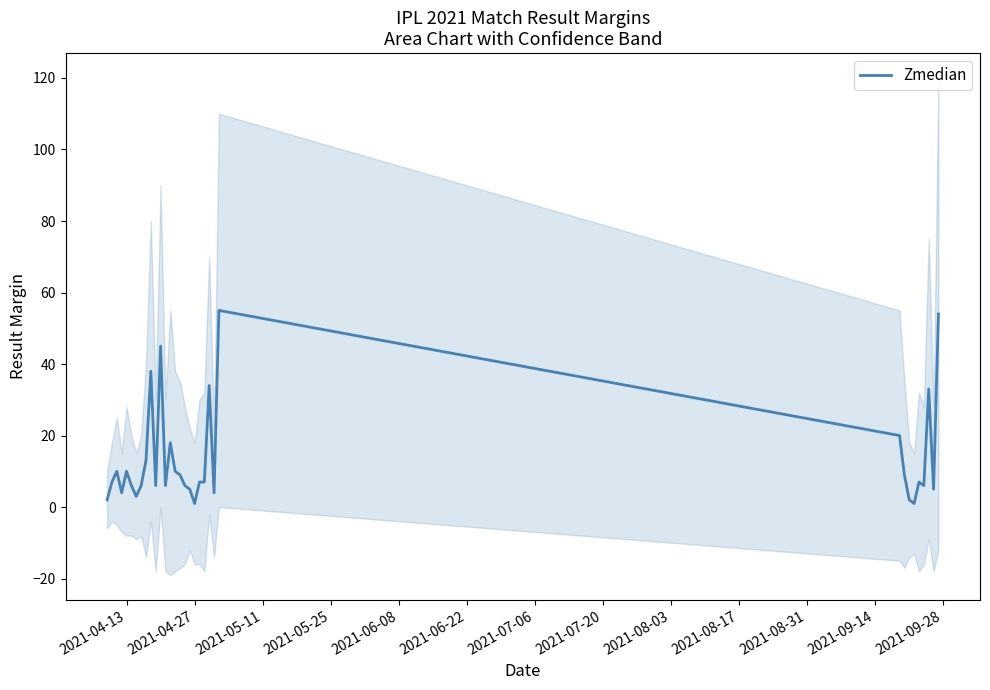

Reading right to left, extract all data points from this chart.

54	5	33	6	7	1	2	9	20	55	4	34	7	7	1	5	6	9	10	18	6	45	6	38	13	6	3	6	10	4	10	7	2